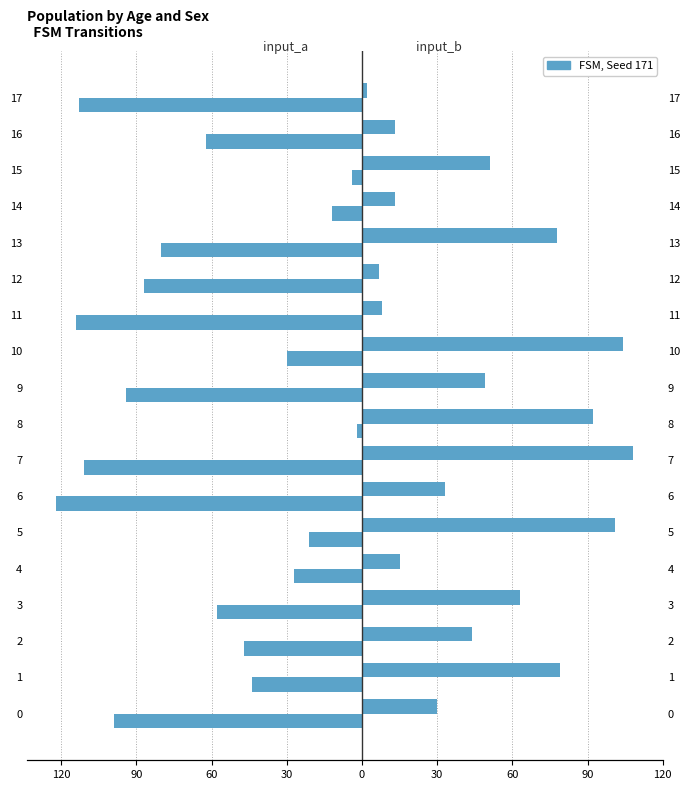

Between 10 and 17, which series saw the biggest shift?

input_b